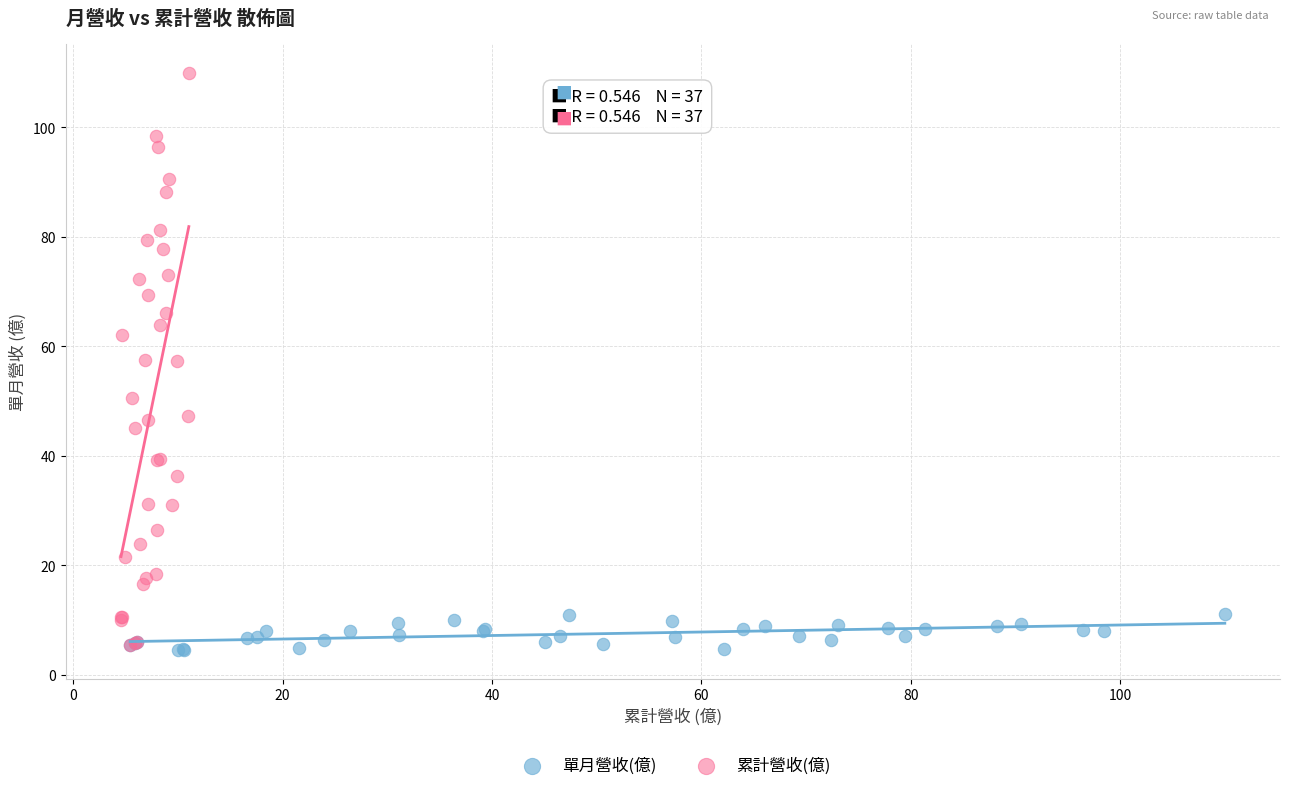

Which series reaches the maximum Y coordinate?

累計營收(億)